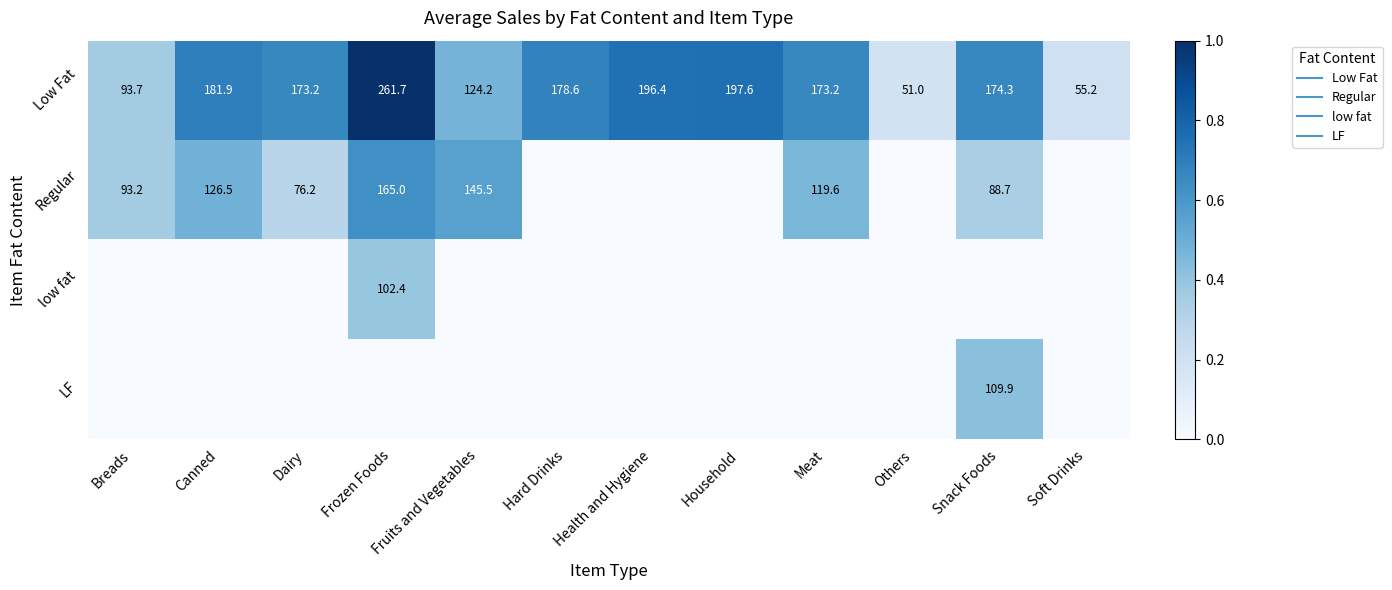

Rank the categories by Low Fat value from highest to lowest.

Frozen Foods, Household, Health and Hygiene, Canned, Hard Drinks, Snack Foods, Dairy, Meat, Fruits and Vegetables, Breads, Soft Drinks, Others